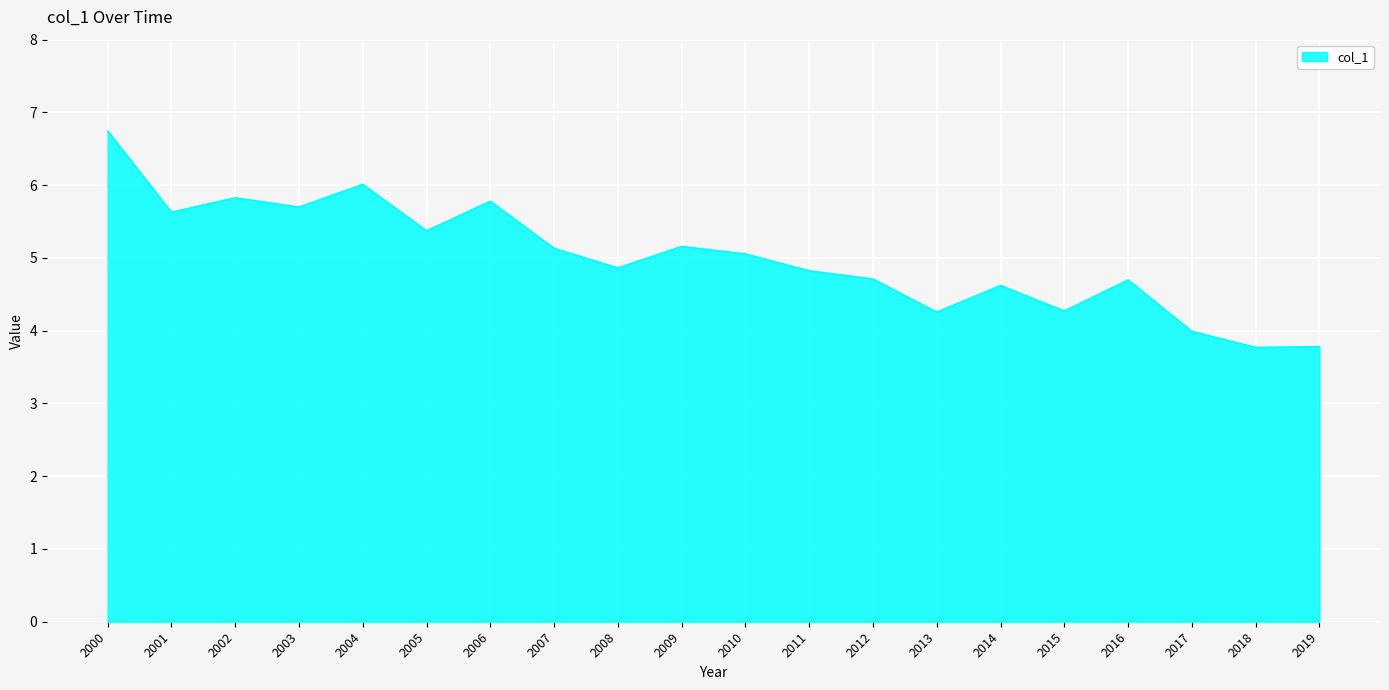

The value at 2009 is 7.7. True or false?

False